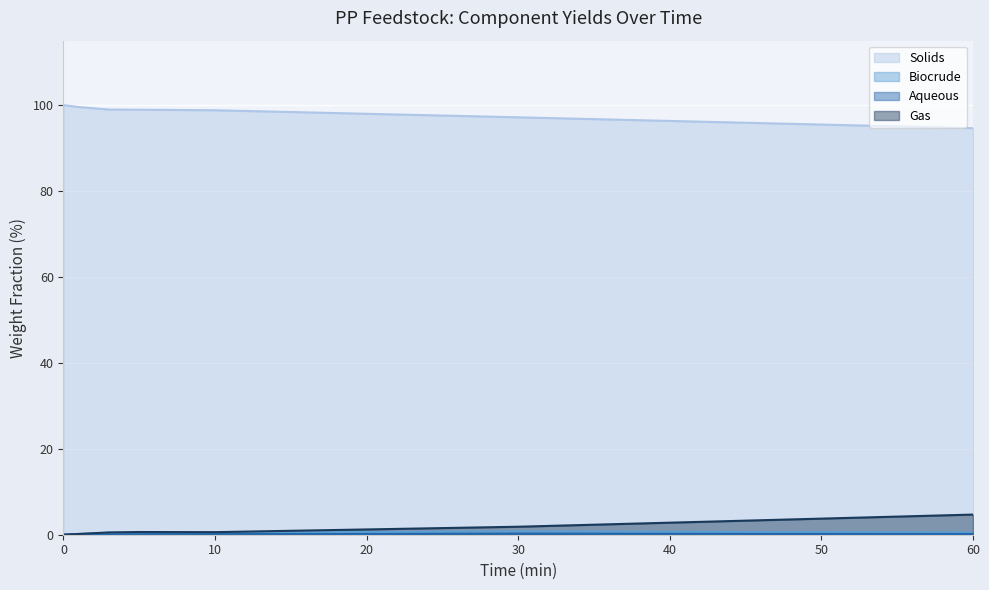

What is the maximum value for Gas?

4.7